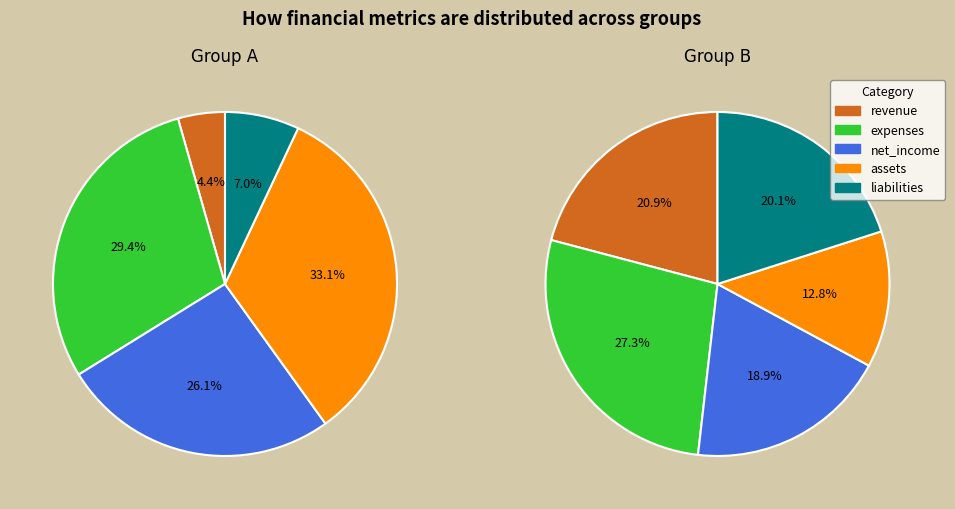

Which category has the biggest portion of the pie?

expenses